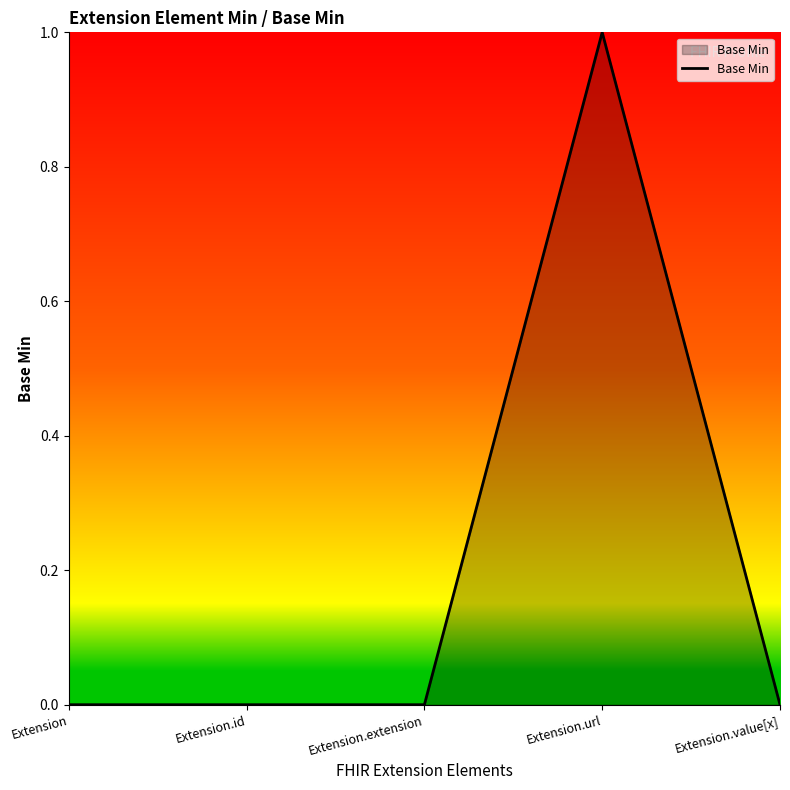

What is the change in value from Extension to Extension.url?

+1